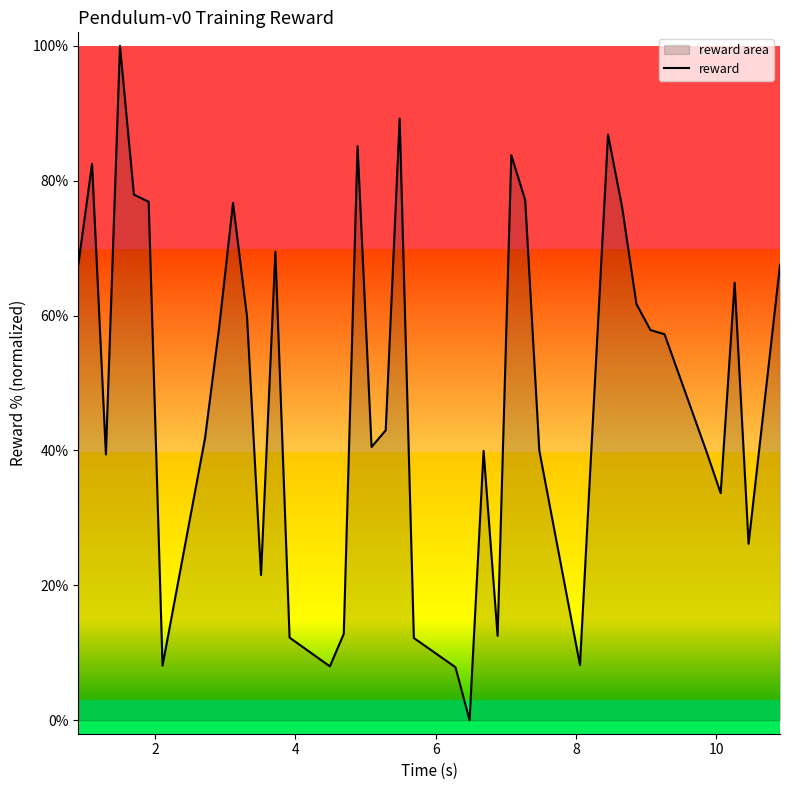

What is the difference between the maximum and minimum values?

100.0